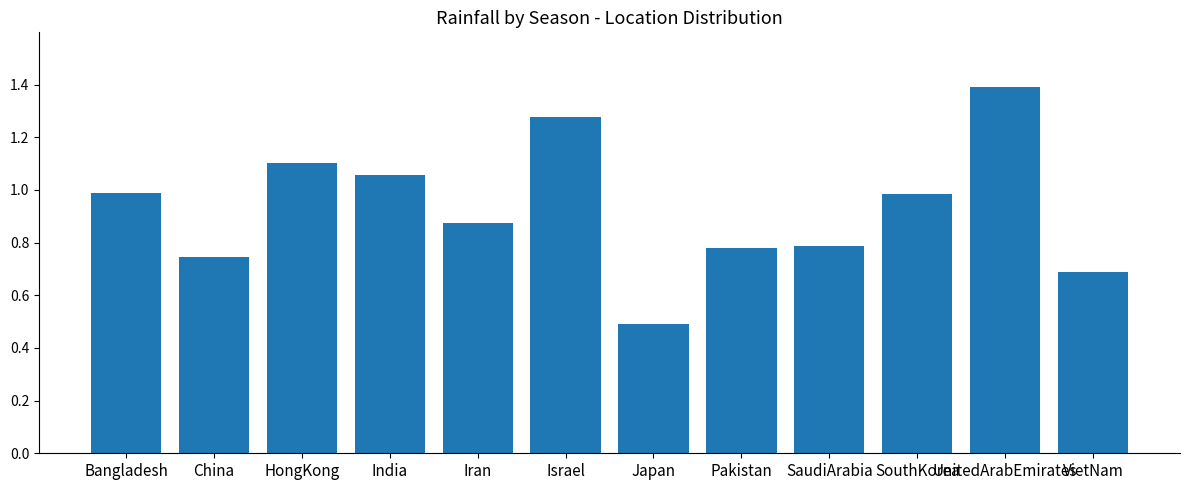

What is the difference between the values at SouthKorea and Iran?

0.1